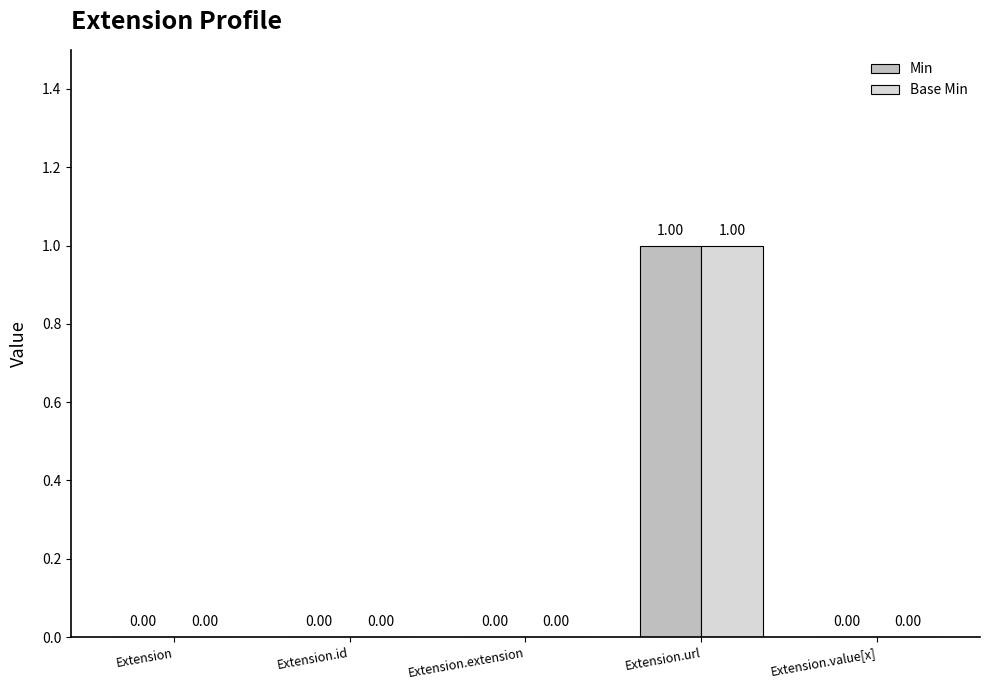

What is the maximum value shown in the chart?

1